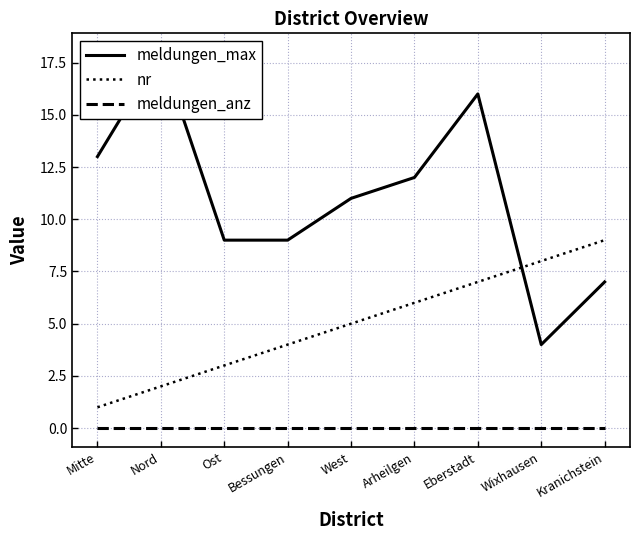

List the series in order of their peak value, lowest first.

meldungen_anz, nr, meldungen_max